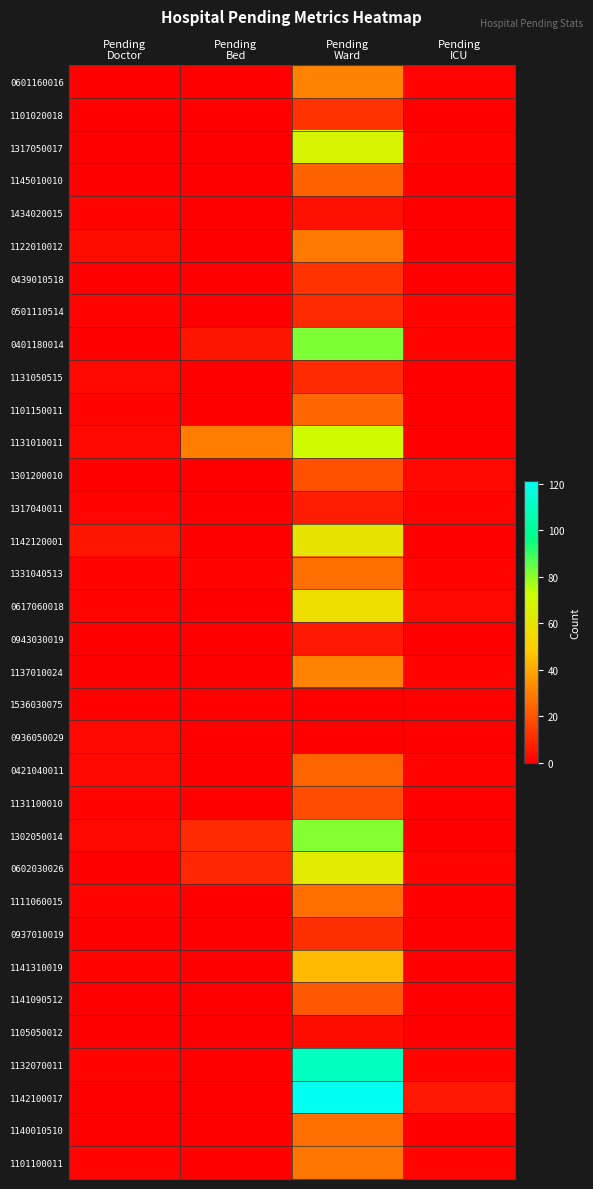

What is the total value across all series at Pending
Ward?

1159